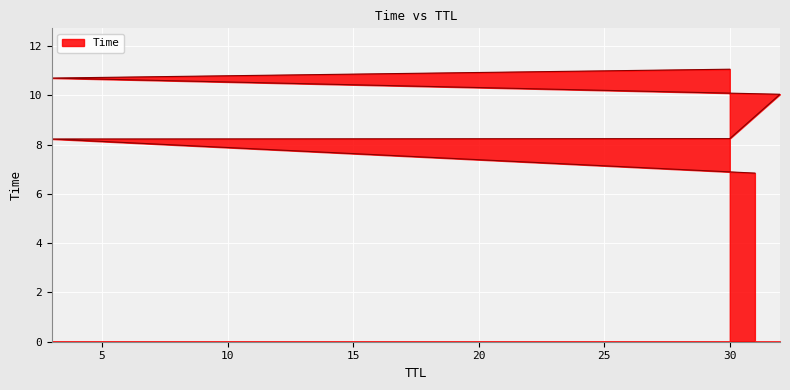

Reading left to right, list all the values displayed in this chart.

6.8	8.2	8.2	10.0	10.7	11.1